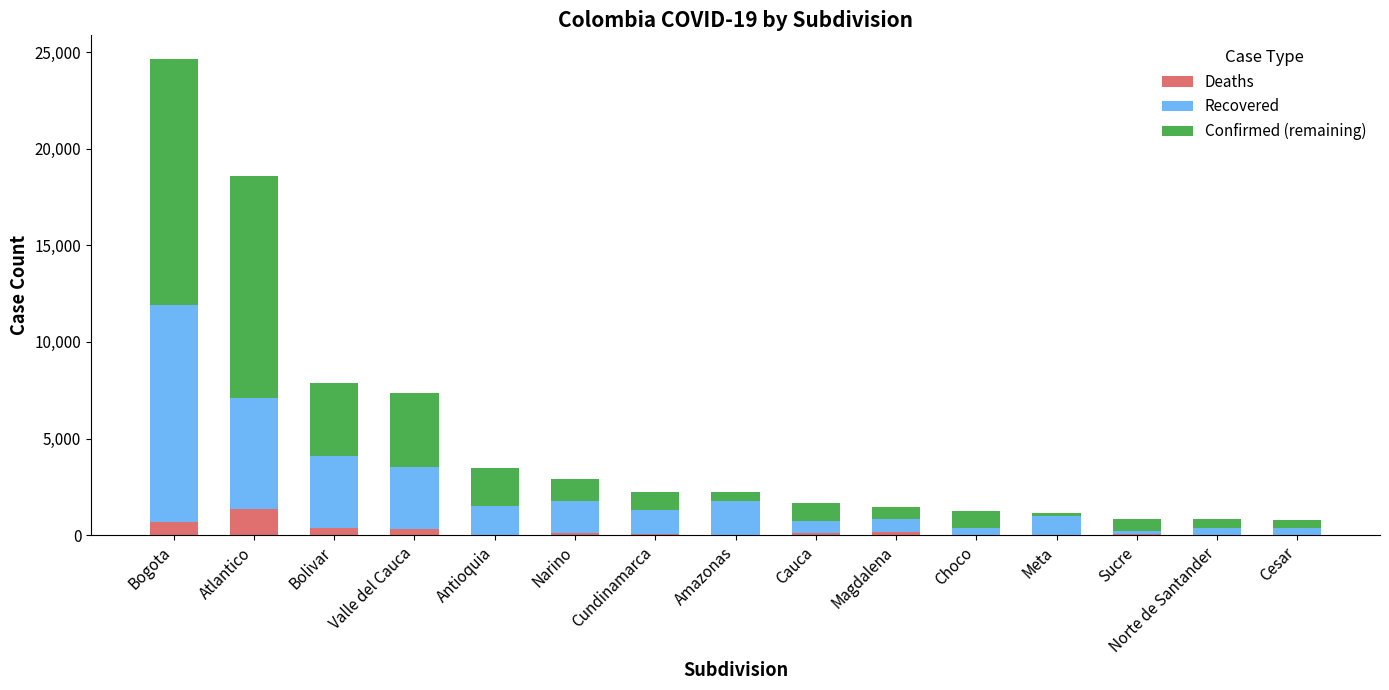

Are the bars horizontal?

No